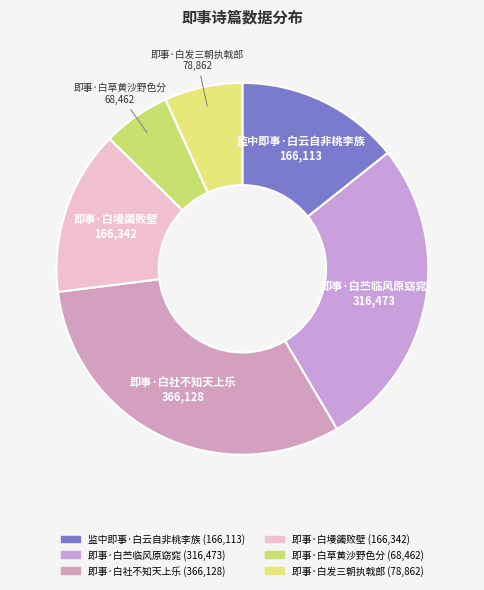

What is the ratio of the value at 即事·白发三朝执戟郎 to the value at 监中即事·白云自非桃李族?

0.5